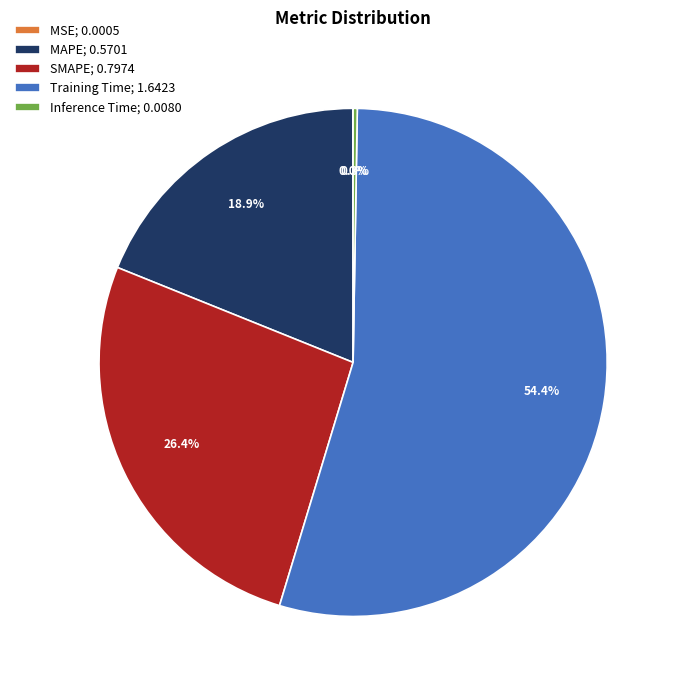

Does MAPE; 0.5701 represent more than half of the total?

No